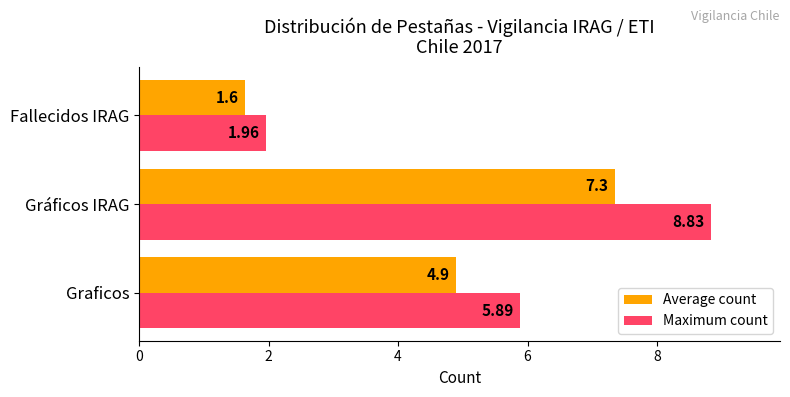

Which category has the highest value across all series?

Gráficos IRAG